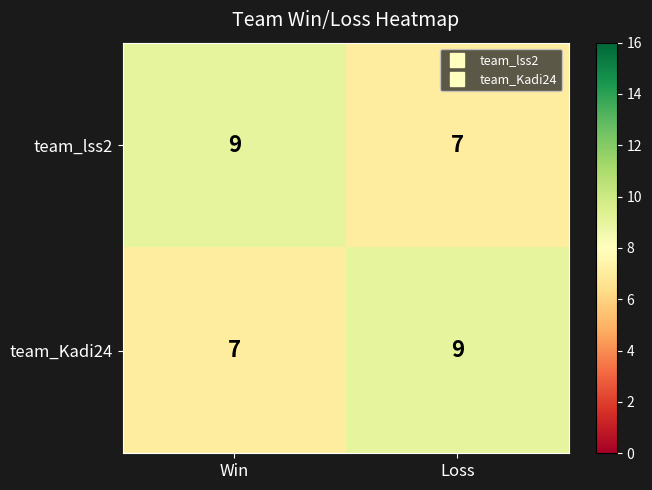

Reading left to right, transcribe all the data shown in this chart.

team_lss2: Win=9	Loss=7
team_Kadi24: Win=7	Loss=9